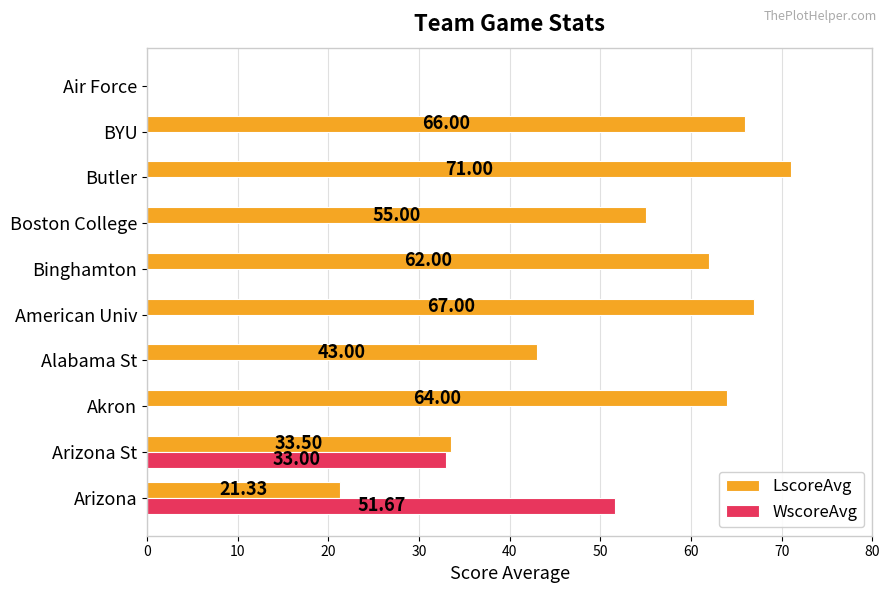

What is the sum of the LscoreAvg values at Air Force and Boston College?

55.0